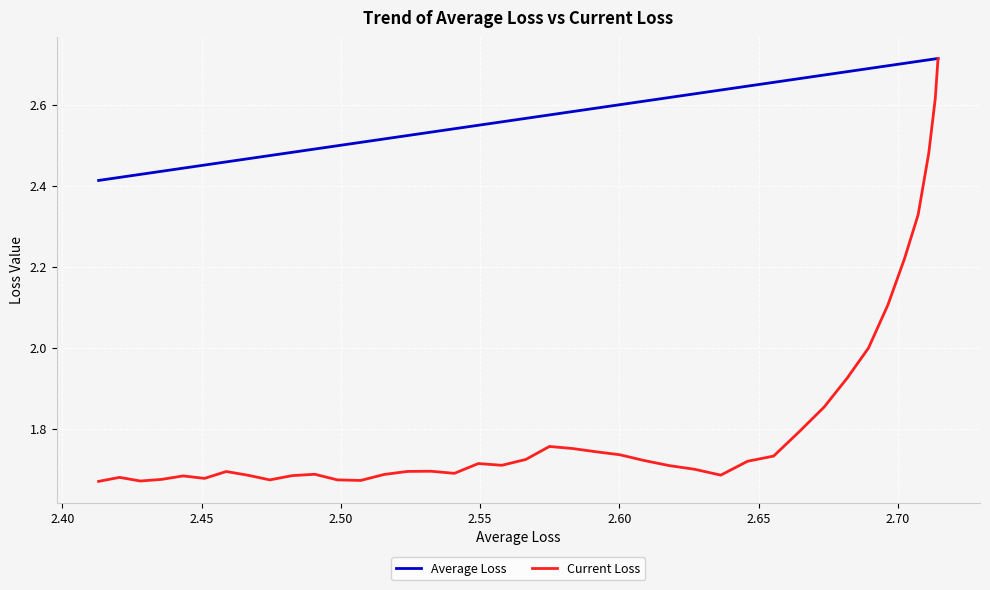

In Current Loss, how many points are lower than both neighbors (excluding endpoints)?

7